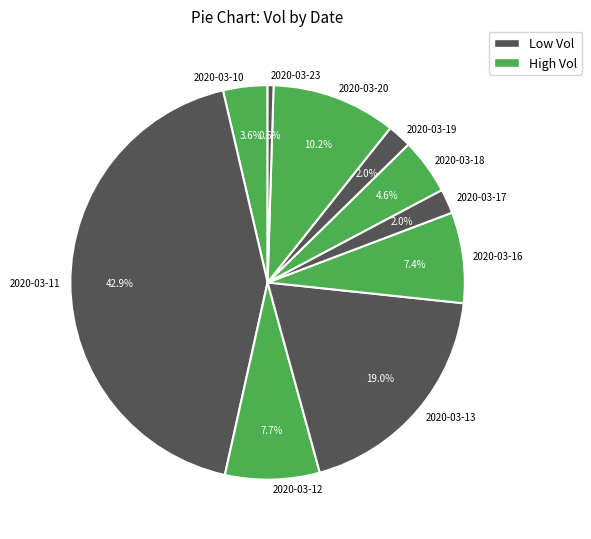

Approximately how many times larger is the value at 2020-03-17 compared to 2020-03-19?

1.0